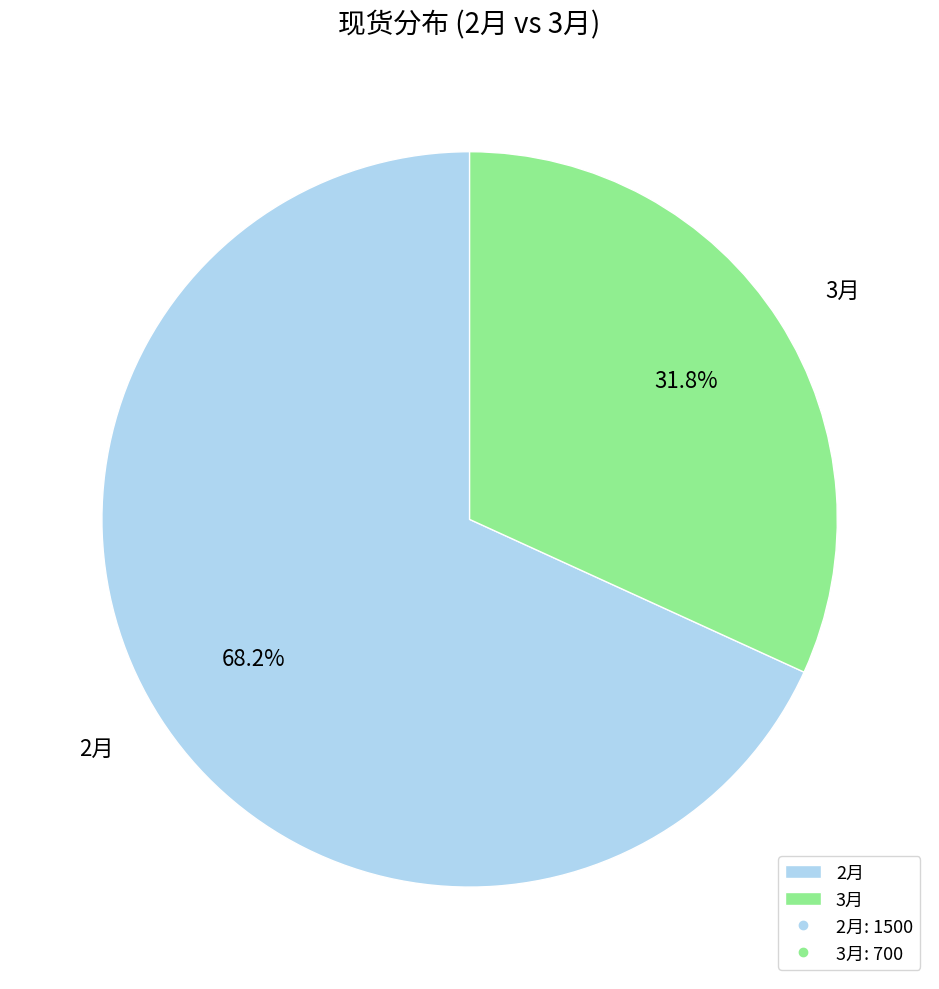

The 3月 slice represents 32% of the pie. True or false?

True